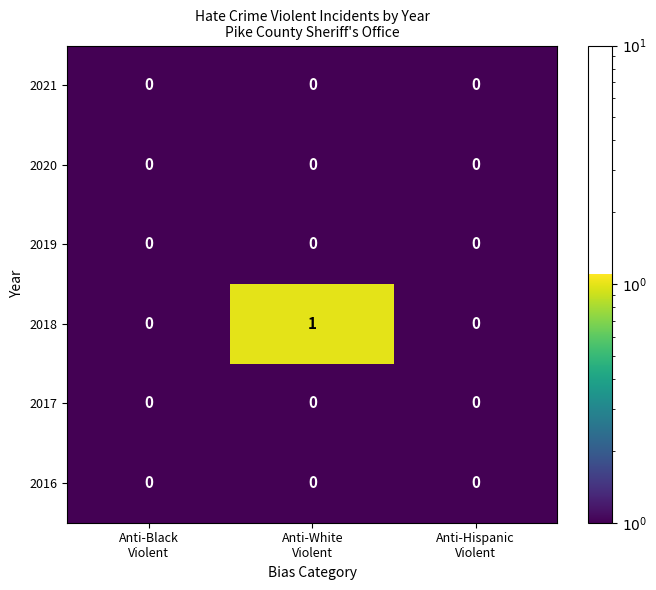

Which series has the largest total across all categories?

2018